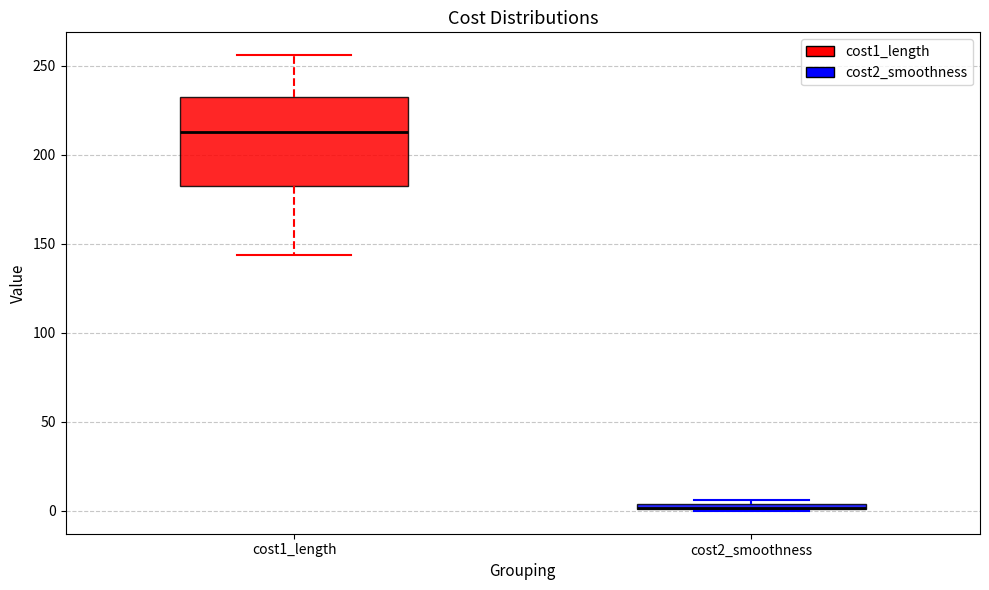

Where is the upper edge of the box for cost2_smoothness on the y-axis? The values are not printed on the chart, so give them approximately, as read against the axis.

5